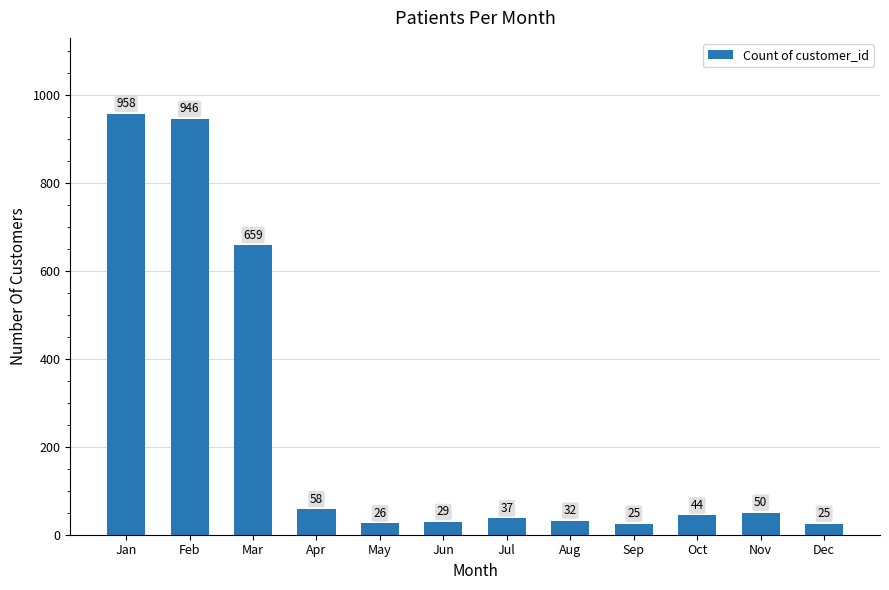

What is the sum of all values?

2889